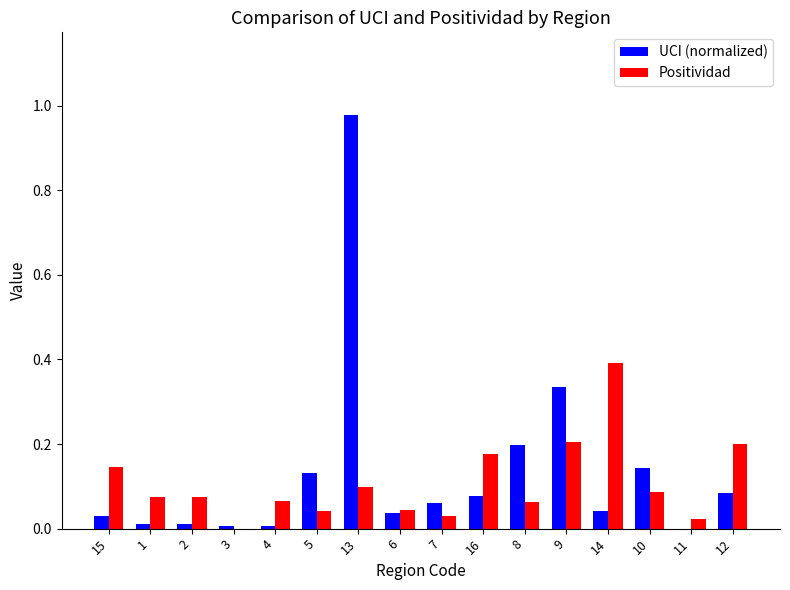

Is the value of Positividad at 3 greater than the value of UCI (normalized) at 7?

No